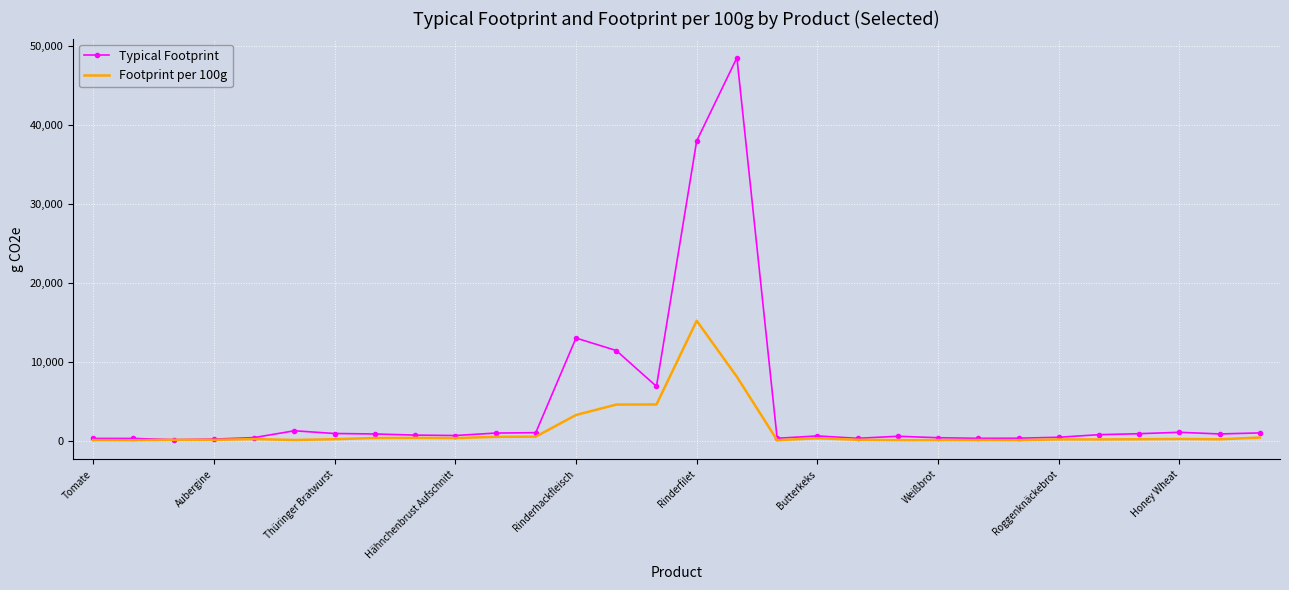

What is the difference between the maximum and minimum values in the Typical Footprint series?

48409.4